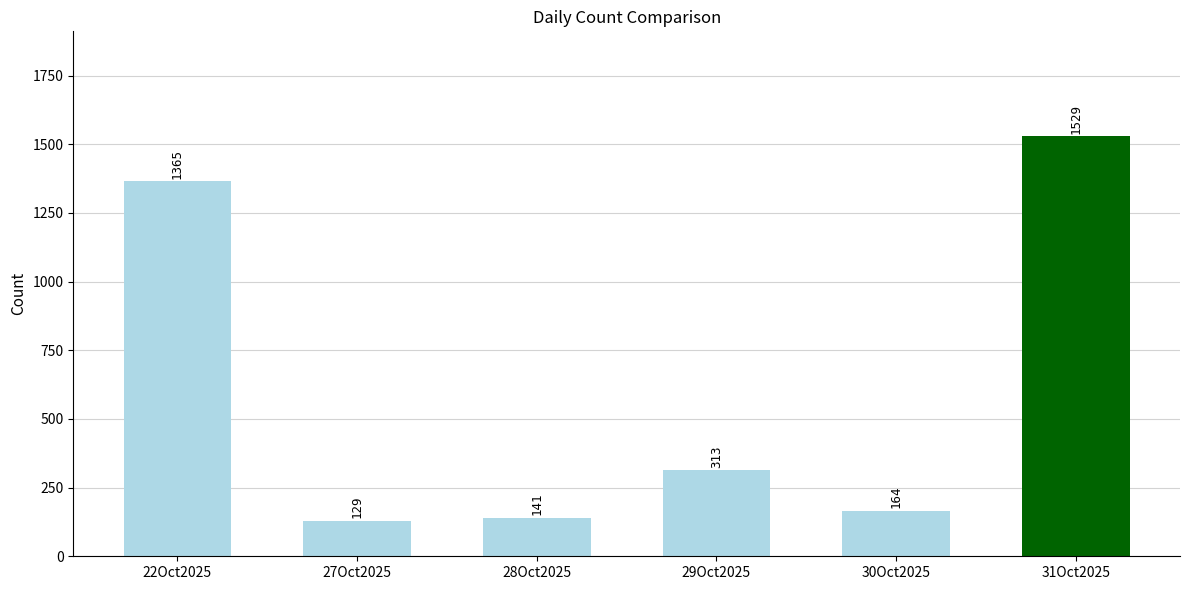

At which label is the value closest to 829?

29Oct2025